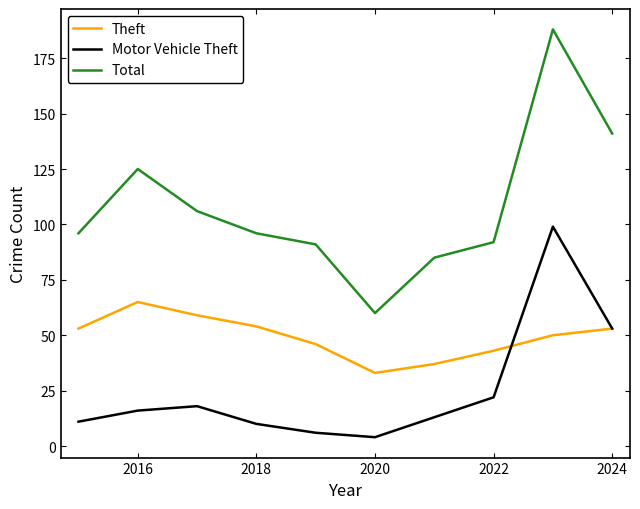

What is the highest value of the Theft series?

65